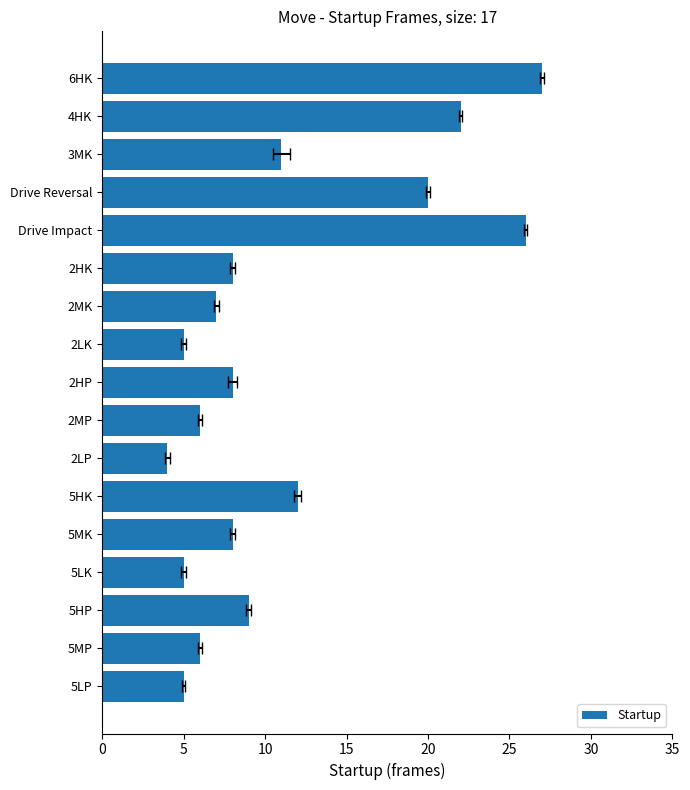

True or false: the data shows 13 at 2MK.

False